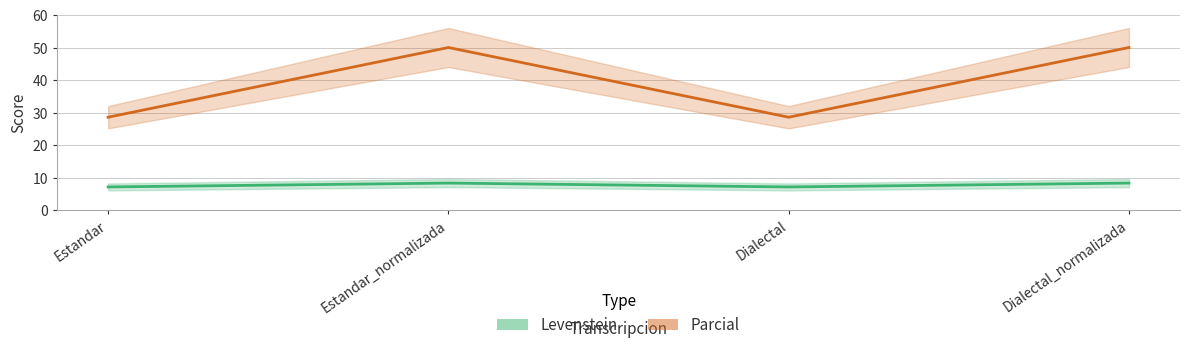

How many lines are shown in the chart?

2